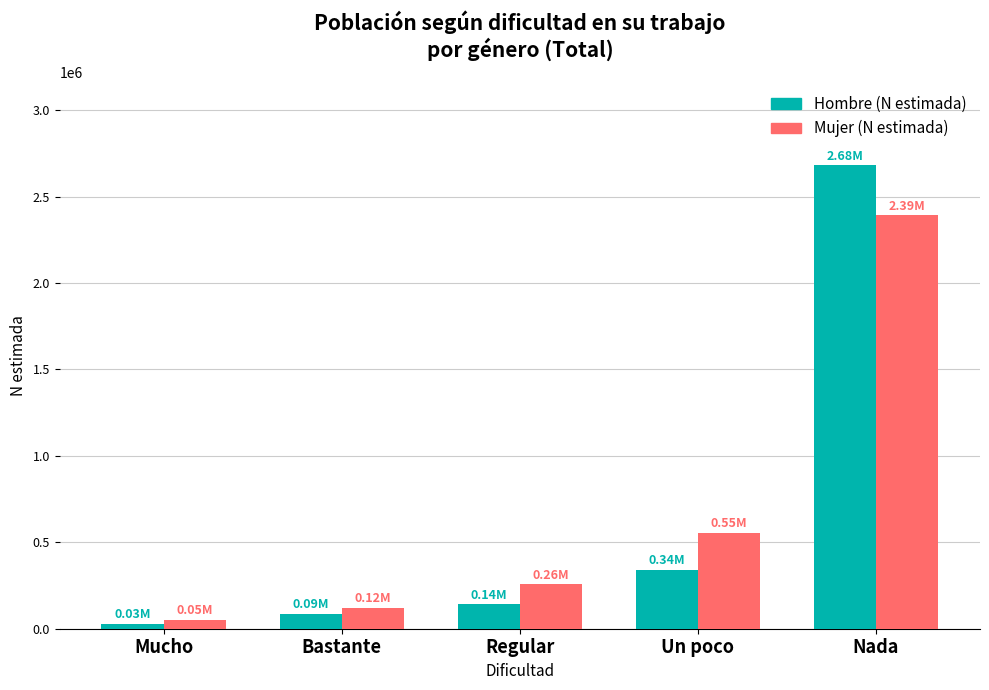

How many series are shown in this chart?

2